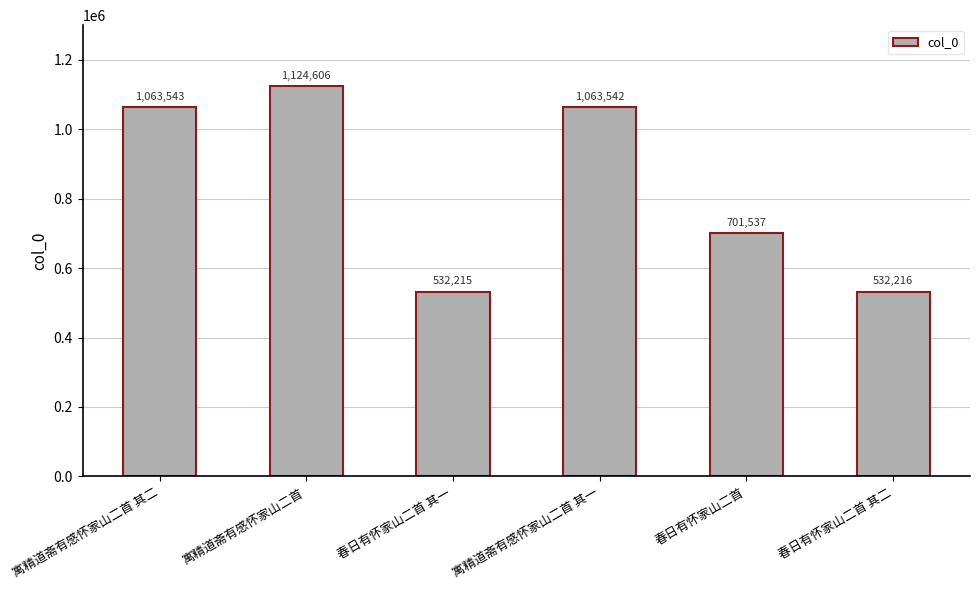

Which label corresponds to the smallest value in the chart?

春日有怀家山二首 其一